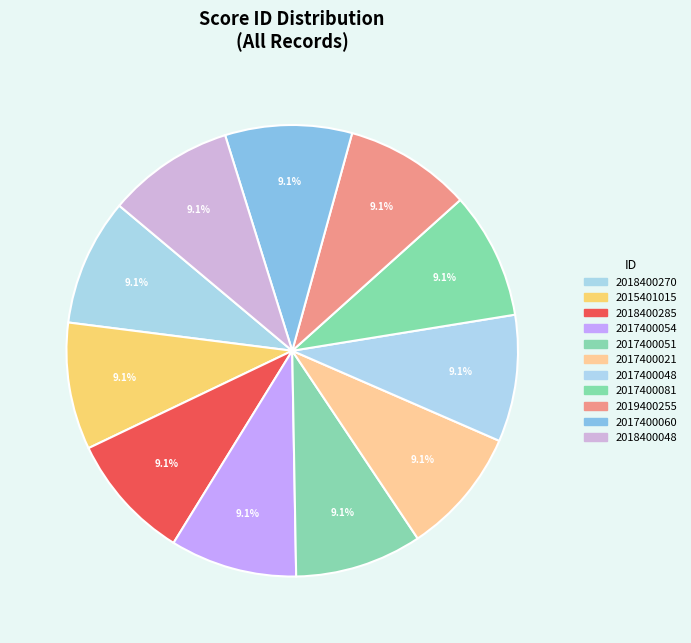

The 2018400048 slice represents 1% of the pie. True or false?

False